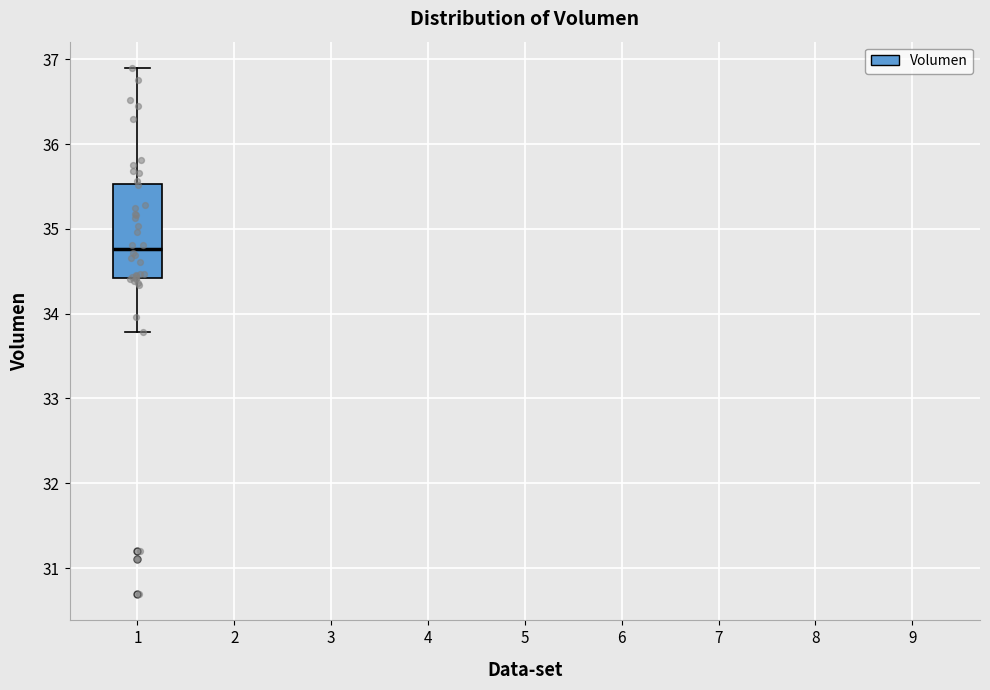

Where is the upper edge of the box at x = 1 on the y-axis? The values are not printed on the chart, so give them approximately, as read against the axis.

35.5